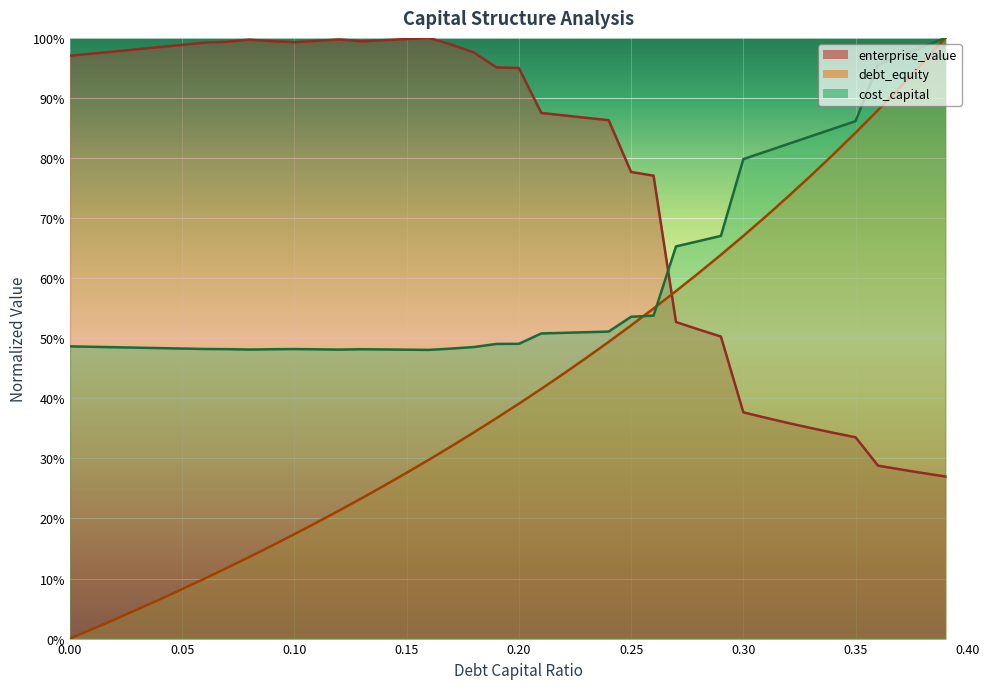

What is the maximum value for cost_capital?

1.0